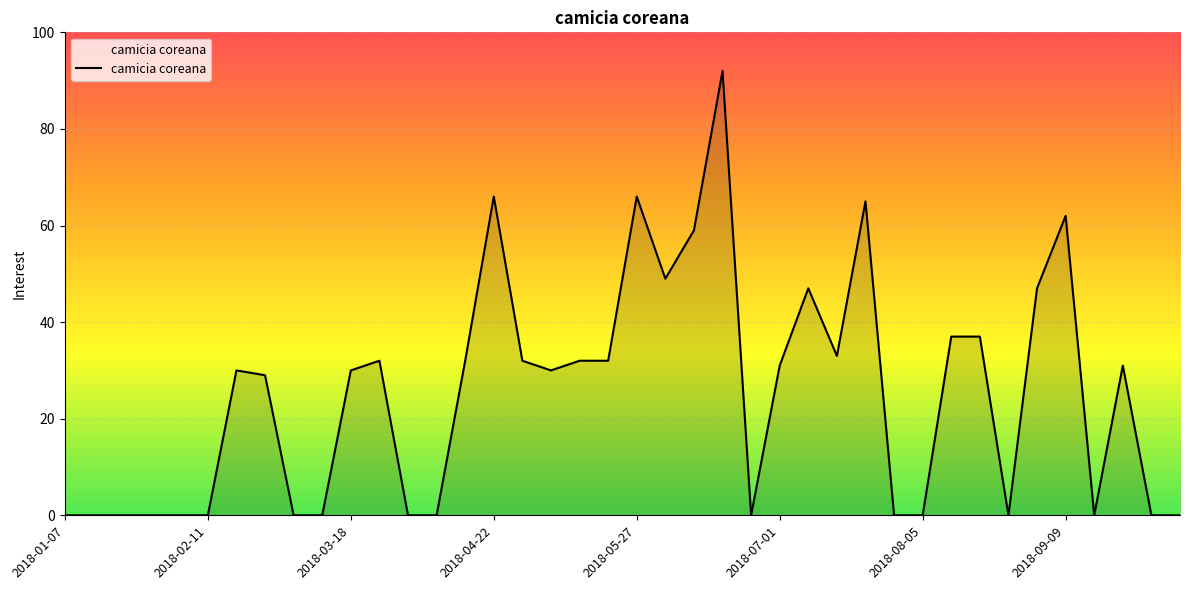

What is the maximum value shown in the chart?

92